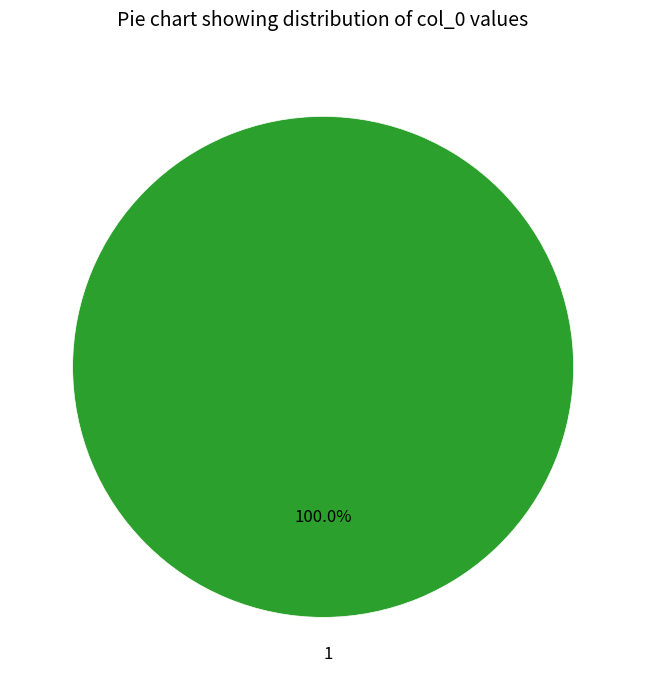

Rank the categories by value from highest to lowest.

1